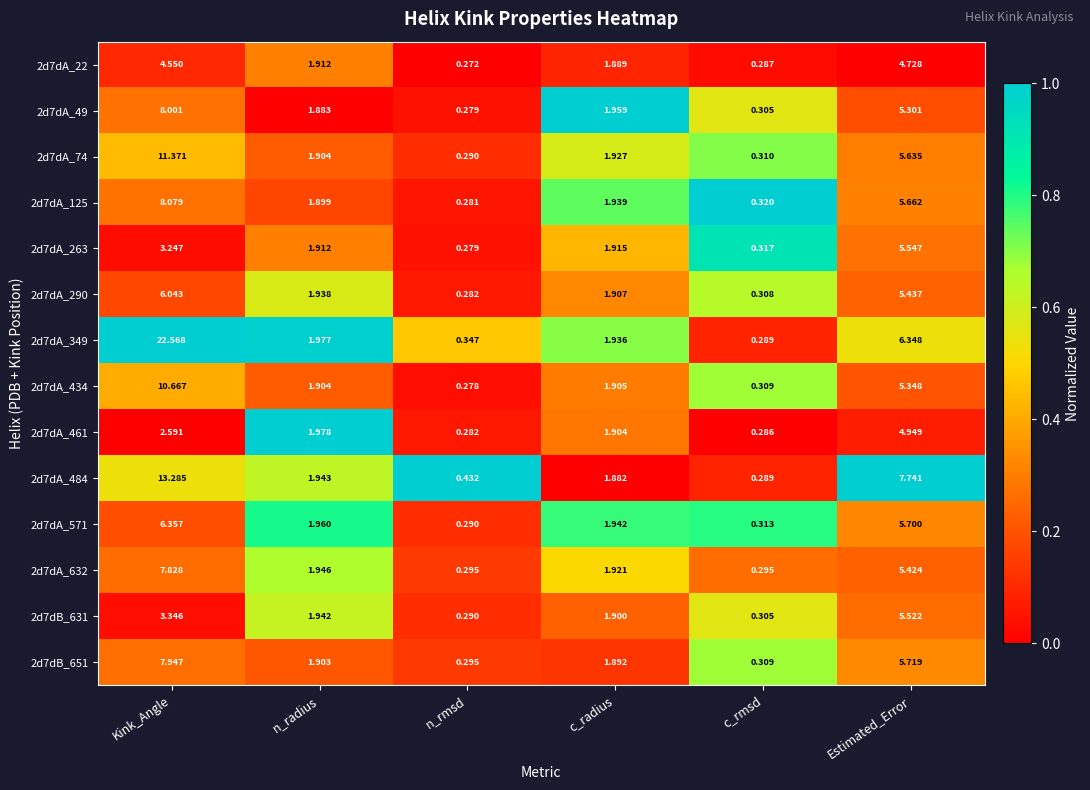

At which label is 2d7dA_571 closest to 3?

n_radius